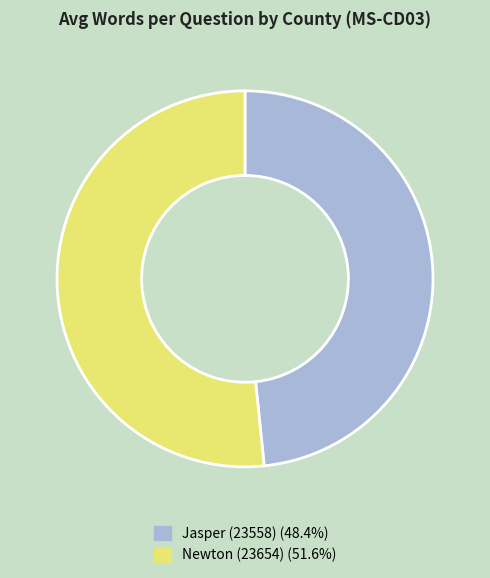

Is Jasper (23558) the majority of the pie?

No